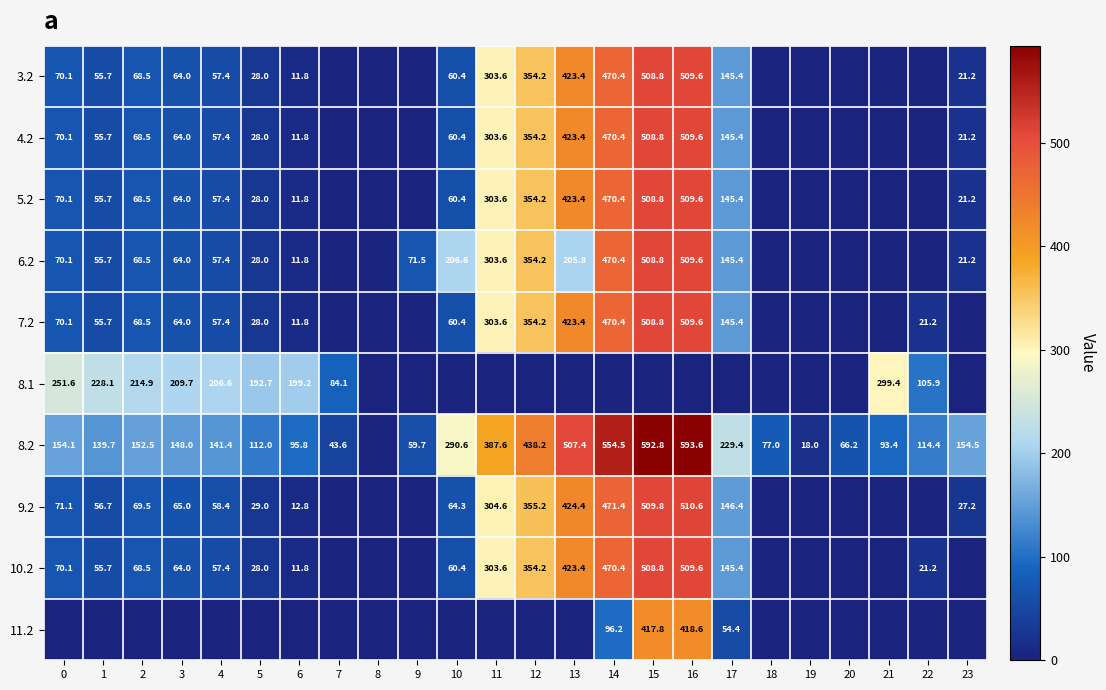

At which category does the chart reach its minimum across all series?

7